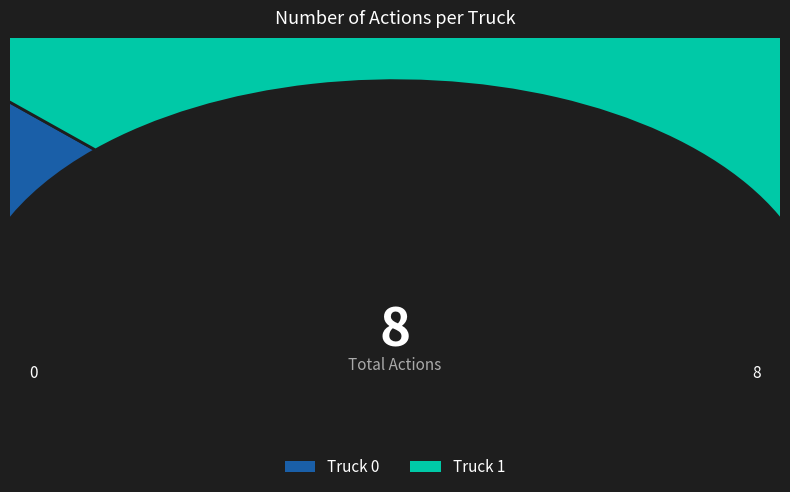

Which has a higher value, Truck 0 or Truck 1?

Truck 1